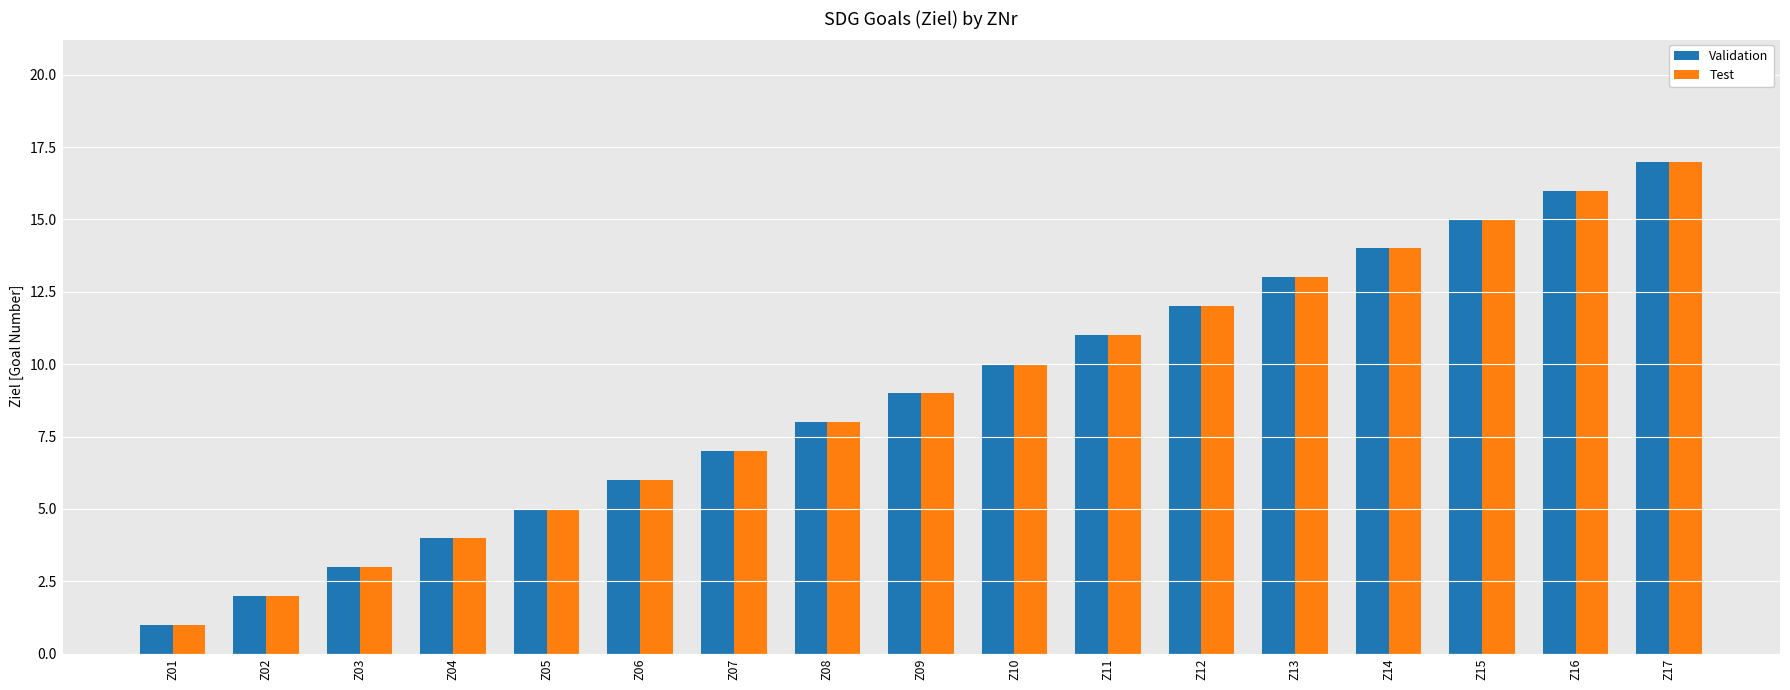

Is the value of Validation at Z06 greater than the value of Test at Z09?

No